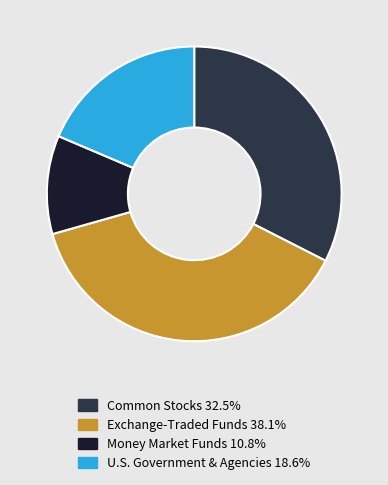

Combined, do U.S. Government & Agencies 18.6% and Money Market Funds 10.8% account for over 50%?

No